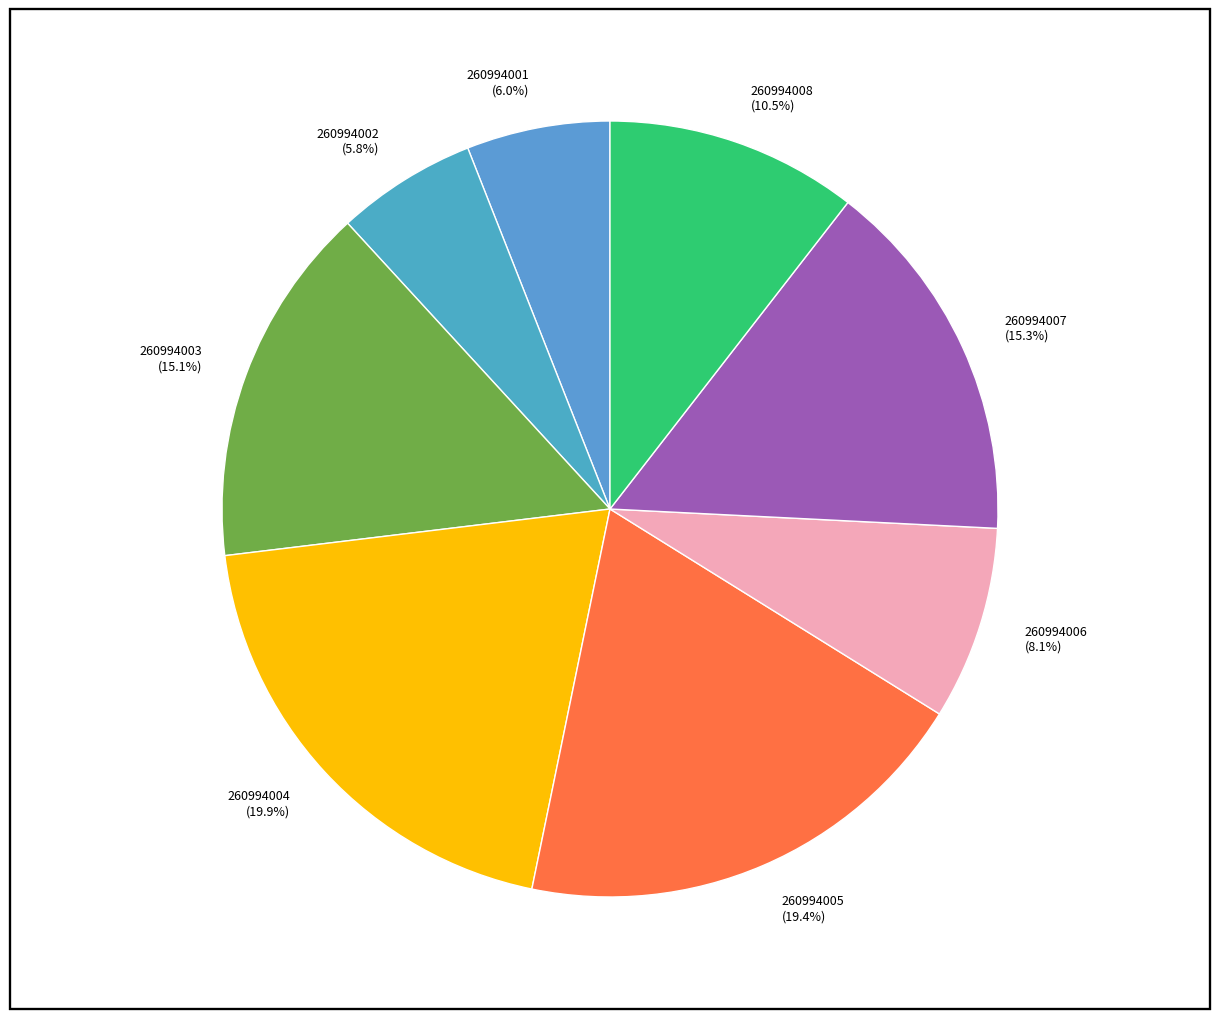

To the nearest percent, what is the difference between the largest and smallest slice percentages?

14%